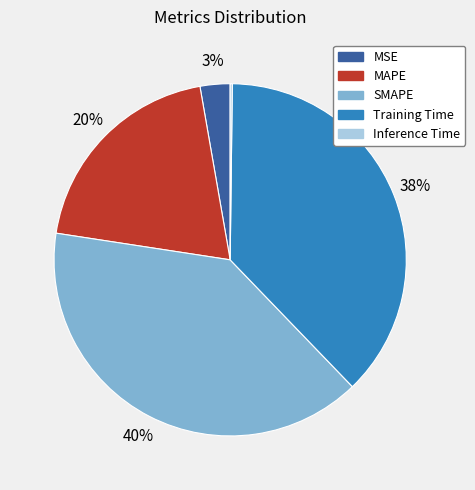

True or false: MAPE accounts for 10% of the total.

False